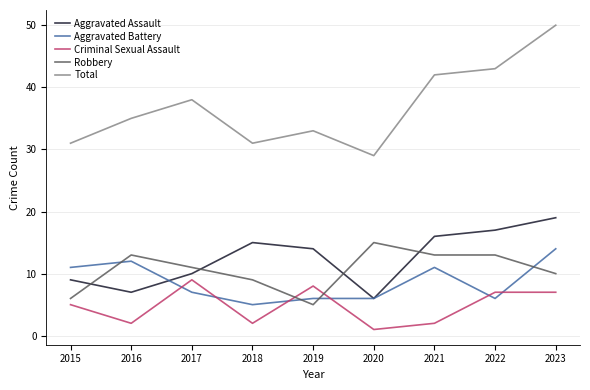

Is it true that Total equals 43 at 2022?

True